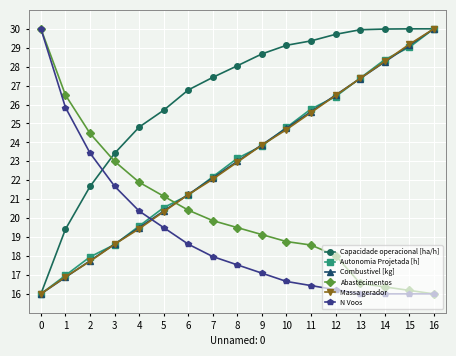

How many categories are shown in the chart?

17